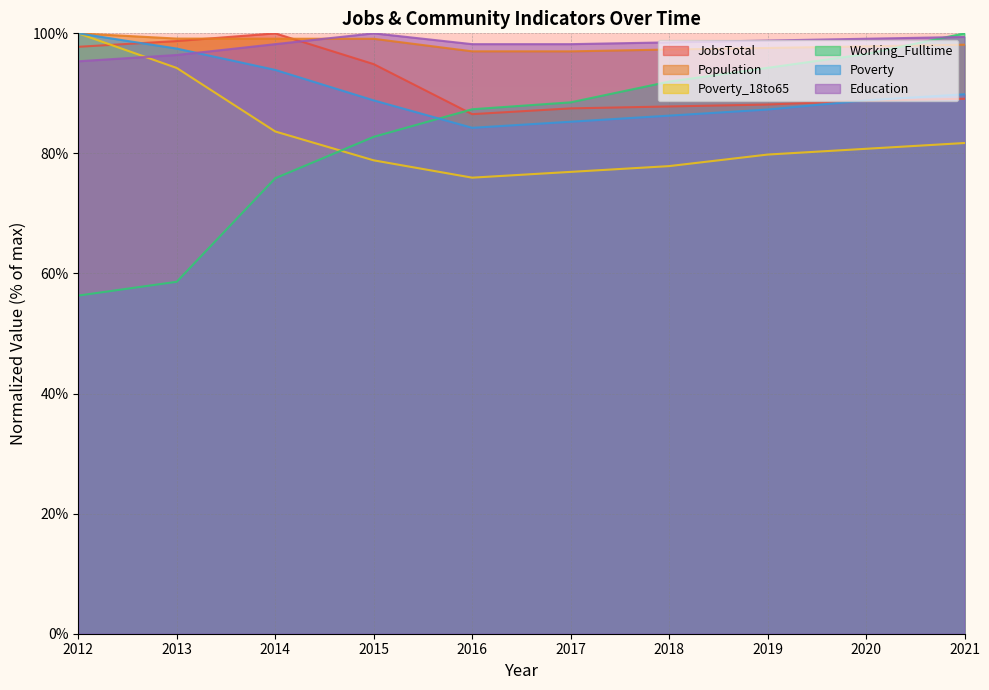

At how many categories does at least one series exceed 89?

10